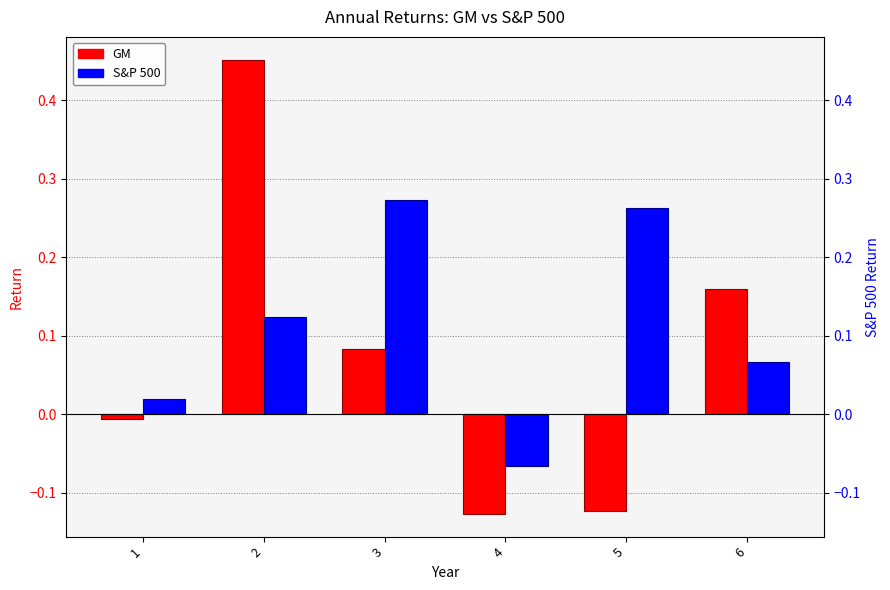

At which label is GM closest to 0?

1